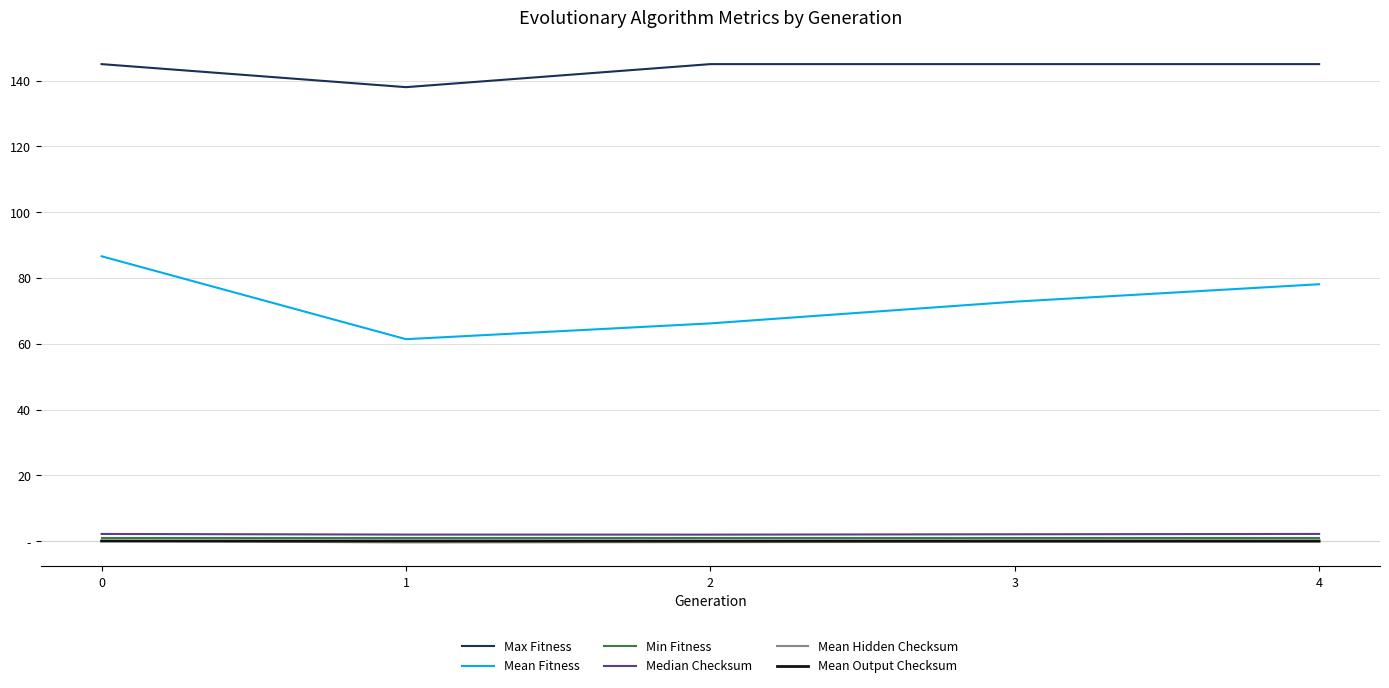

True or false: Min Fitness and Mean Hidden Checksum intersect in this chart.

False